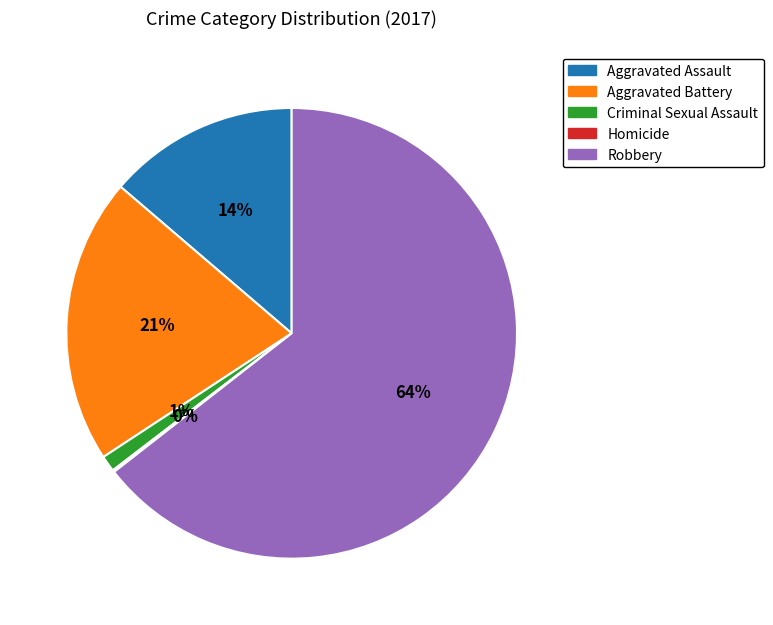

To the nearest percent, what percentage of the pie is Aggravated Battery?

21%